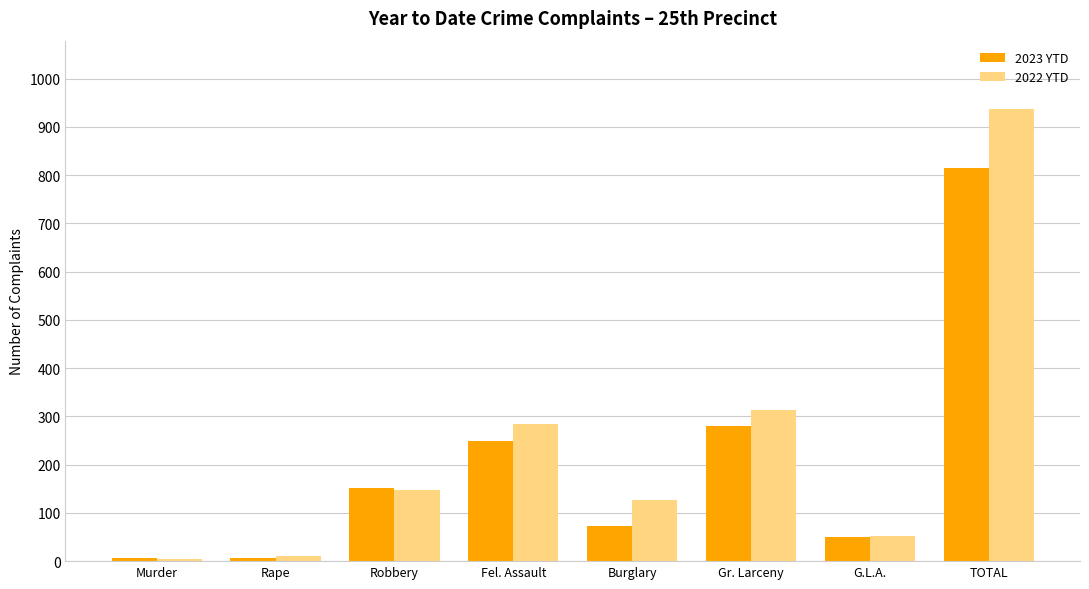

Is it true that 2023 YTD equals 72 at Burglary?

True